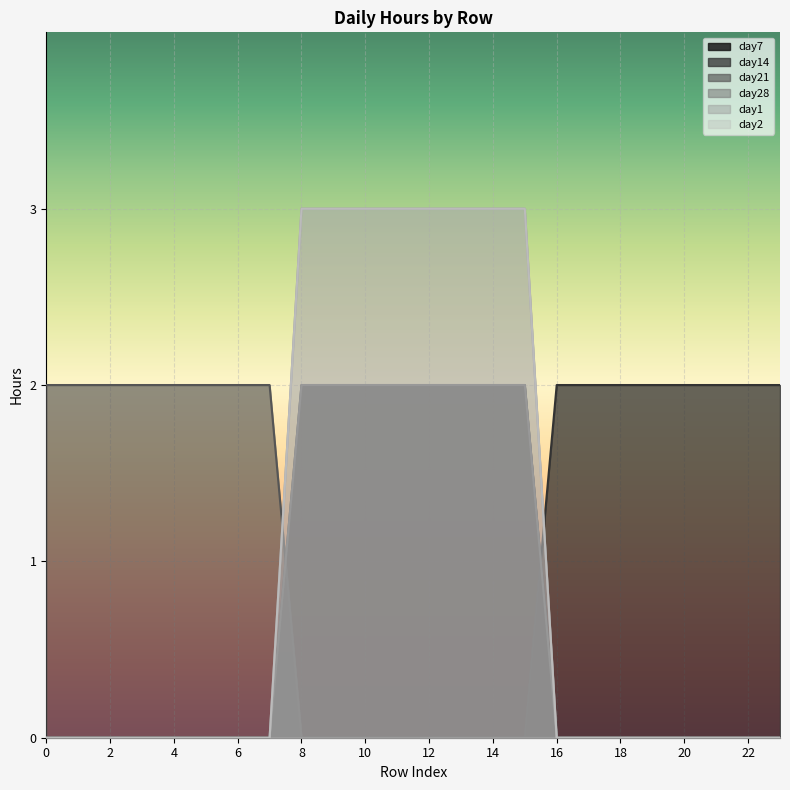

What is the spread (max minus min) of values at 1?

2